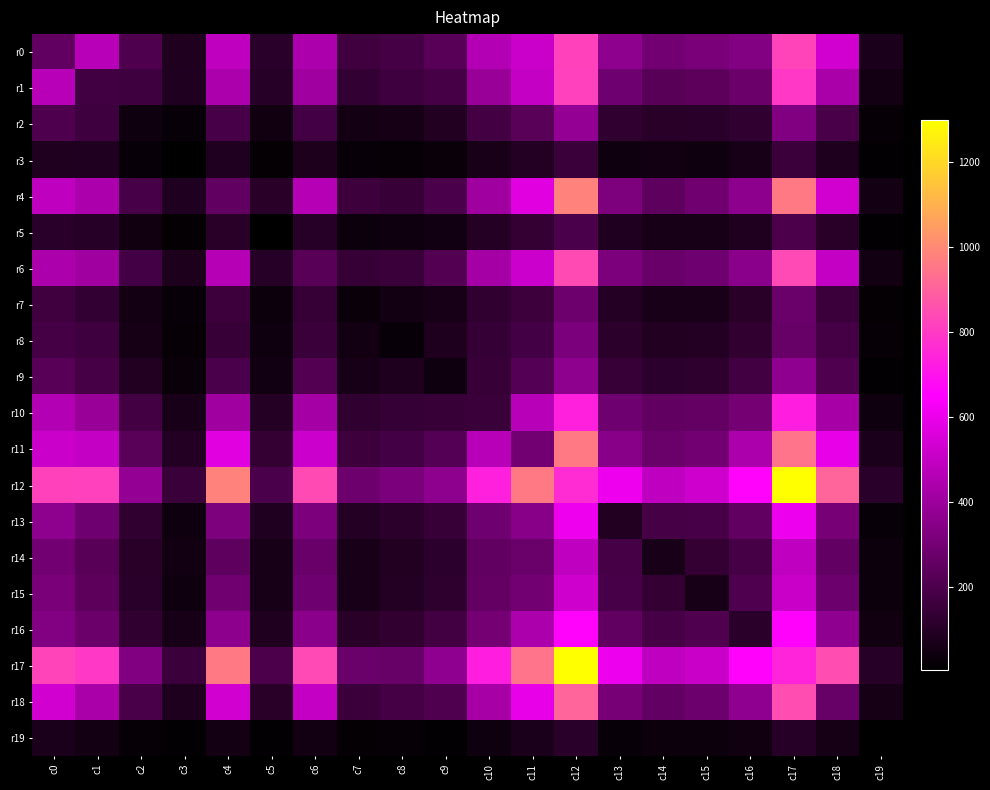

Which series changed the most between c3 and c4?

r12